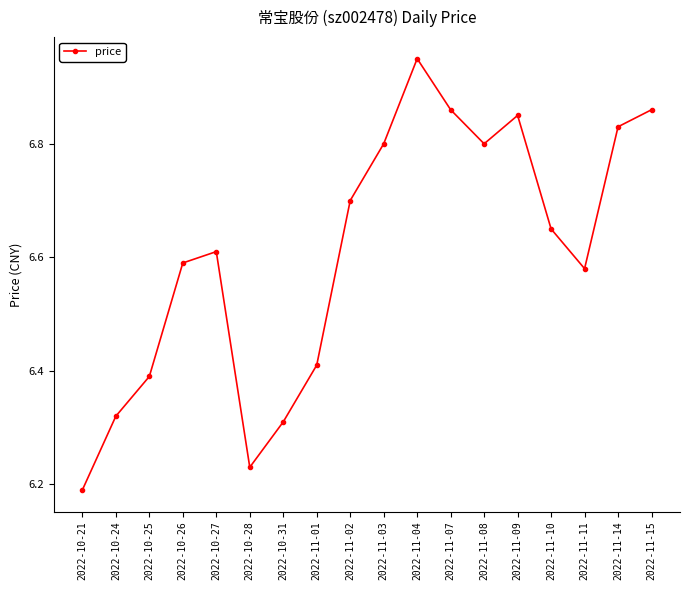

The chart shows a value of 6.7 at 2022-11-02. True or false?

True